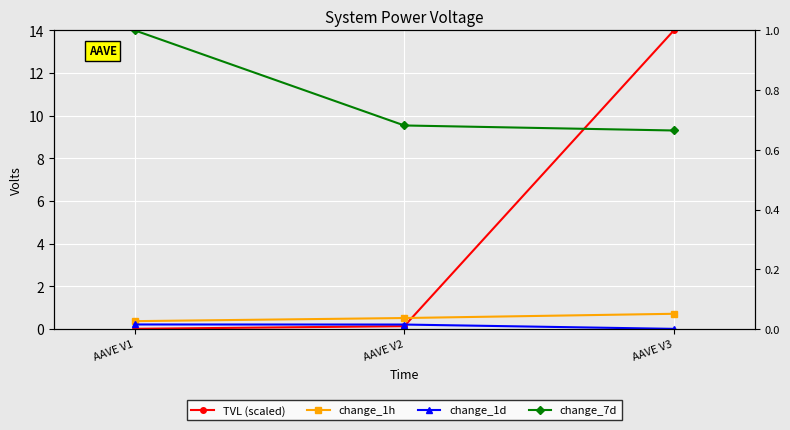

At how many categories does at least one series exceed 10?

1